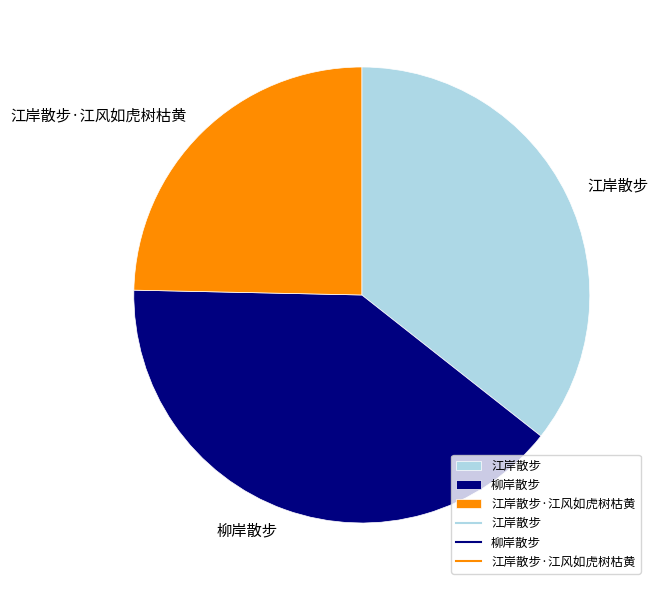

Count the number of slices in the pie.

3